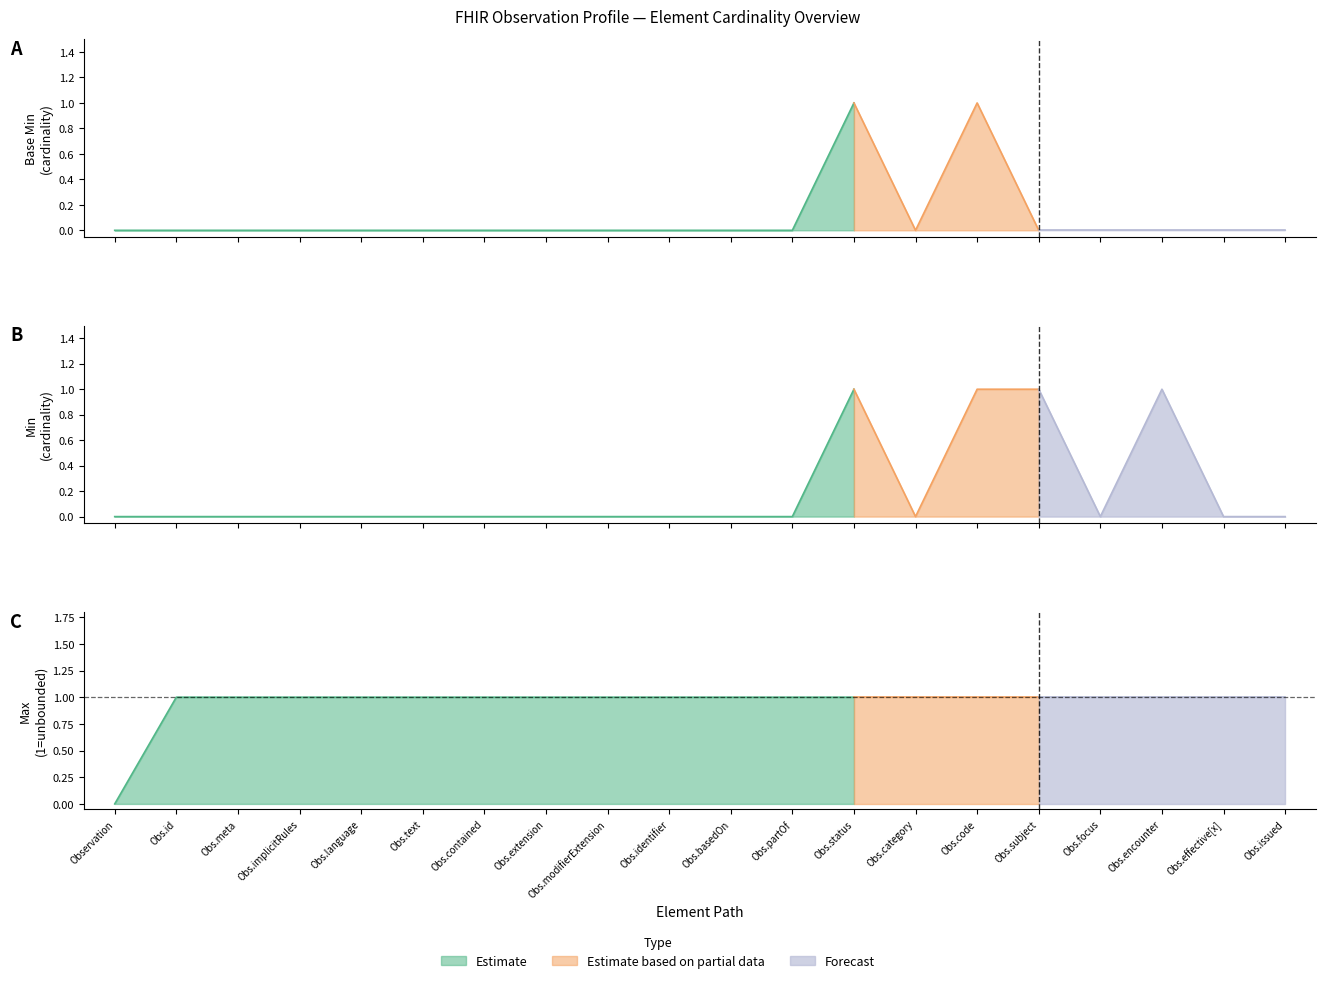

Which series has the largest range (max minus min)?

Estimate (Base Min)